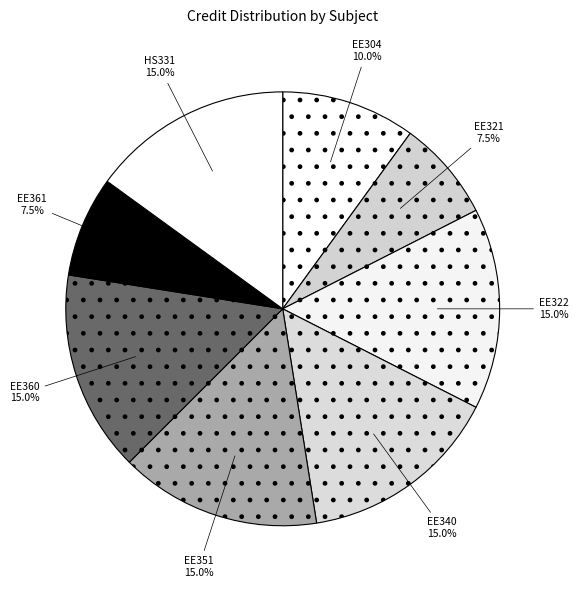

Is there a majority slice in this chart?

No